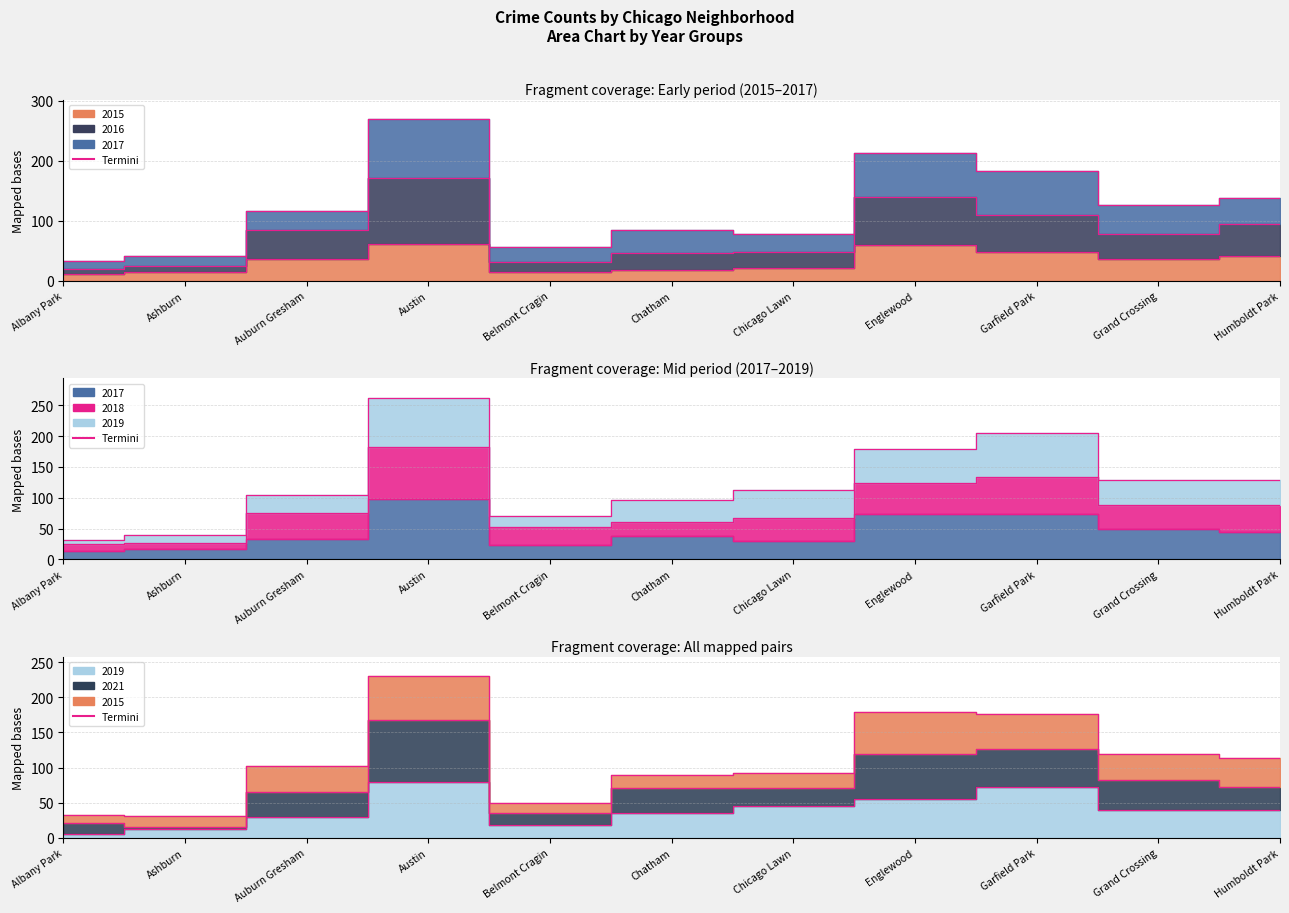

The 2017 series shows 44 at Humboldt Park. True or false?

True